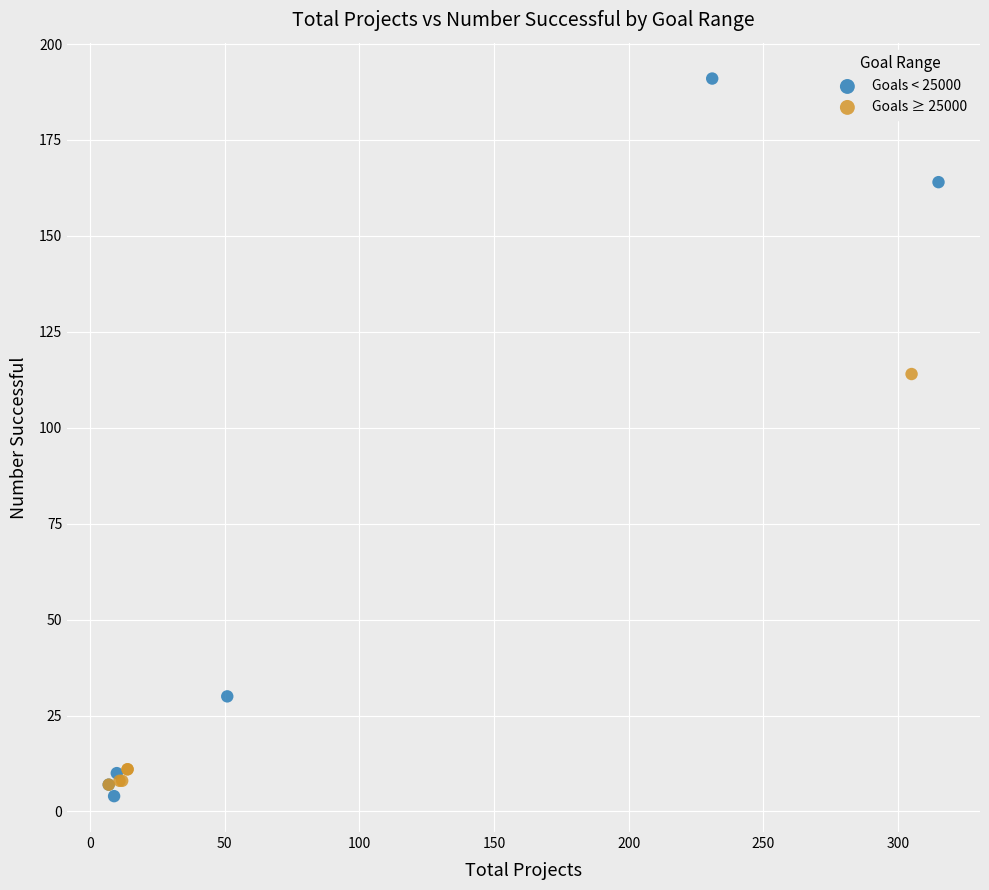

Which series contains the highest Y value?

Goals < 25000